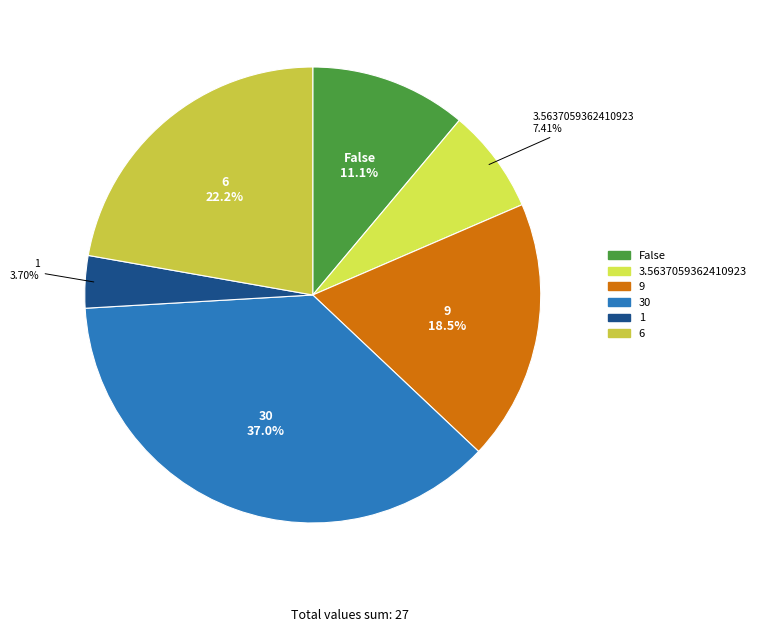

Is it true that 3.5637059362410923 is 7% of the pie?

True